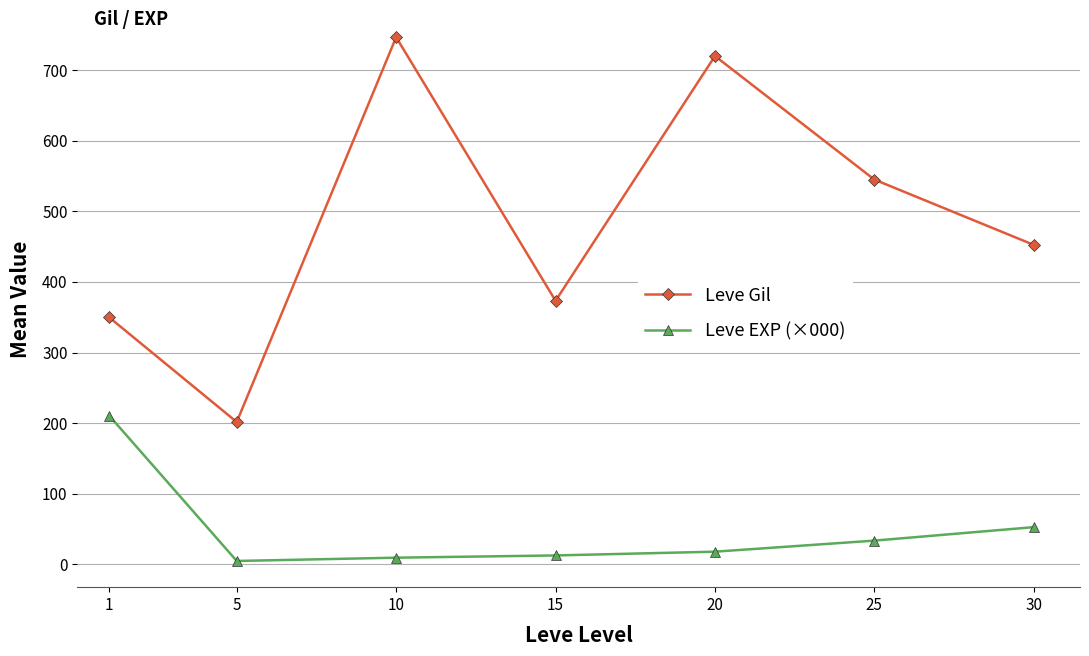

Is the value of Leve EXP (×000) at 25 greater than the value of Leve Gil at 5?

No